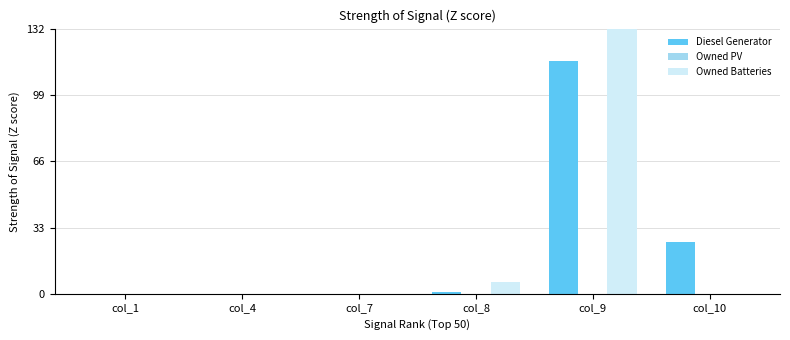

What is the value of the Diesel Generator bar at the 4th from the left?

1